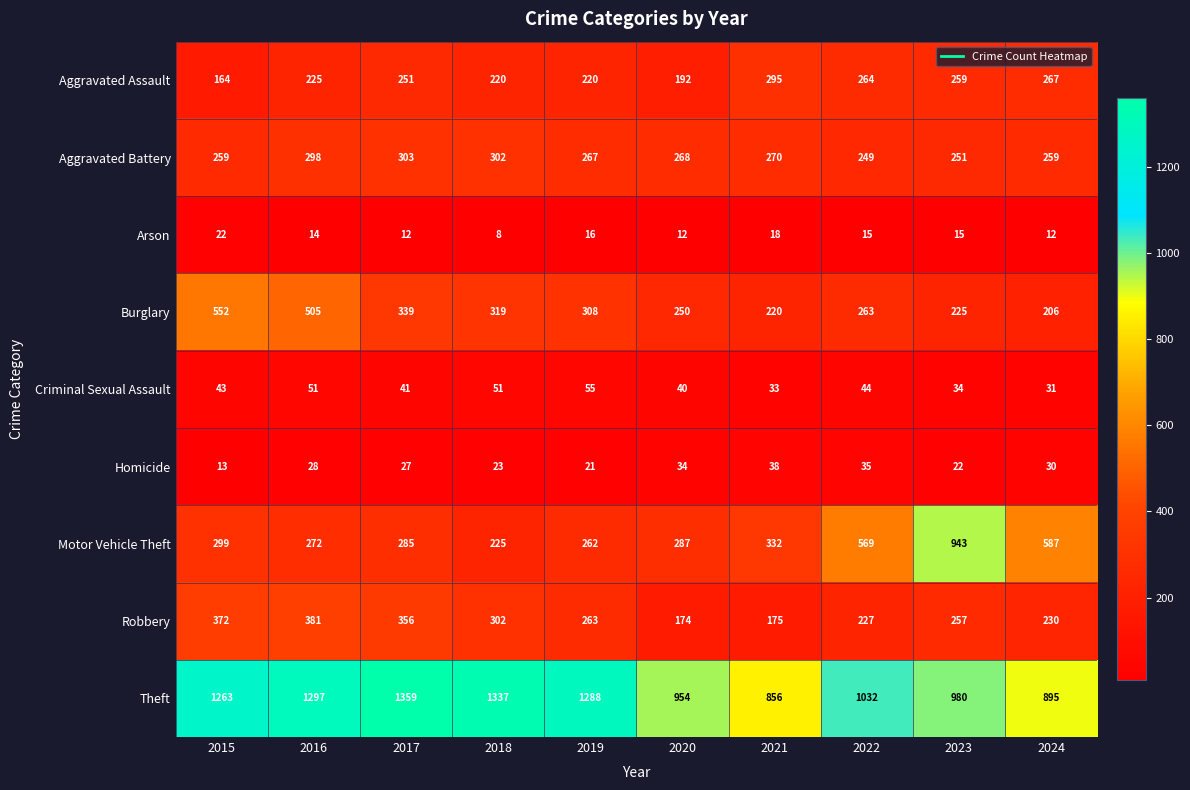

What is the minimum value for Theft?

856